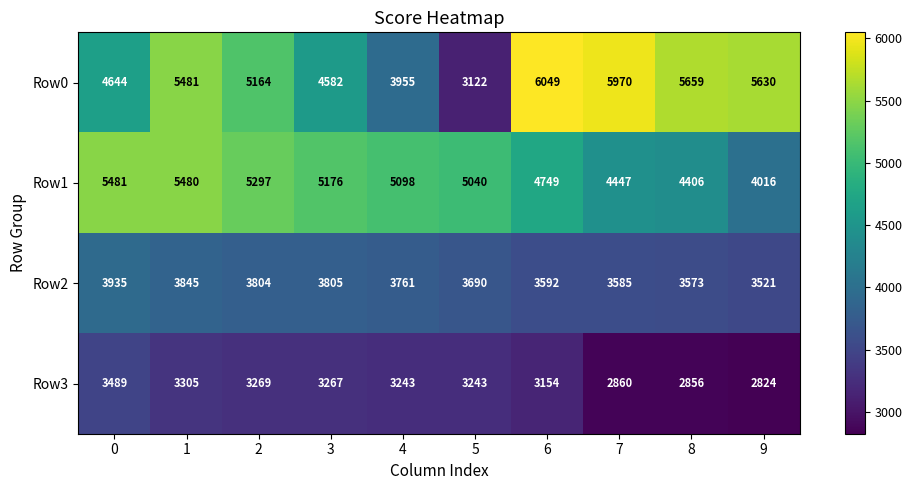

True or false: Row0 has a value of 10690 at 7.

False